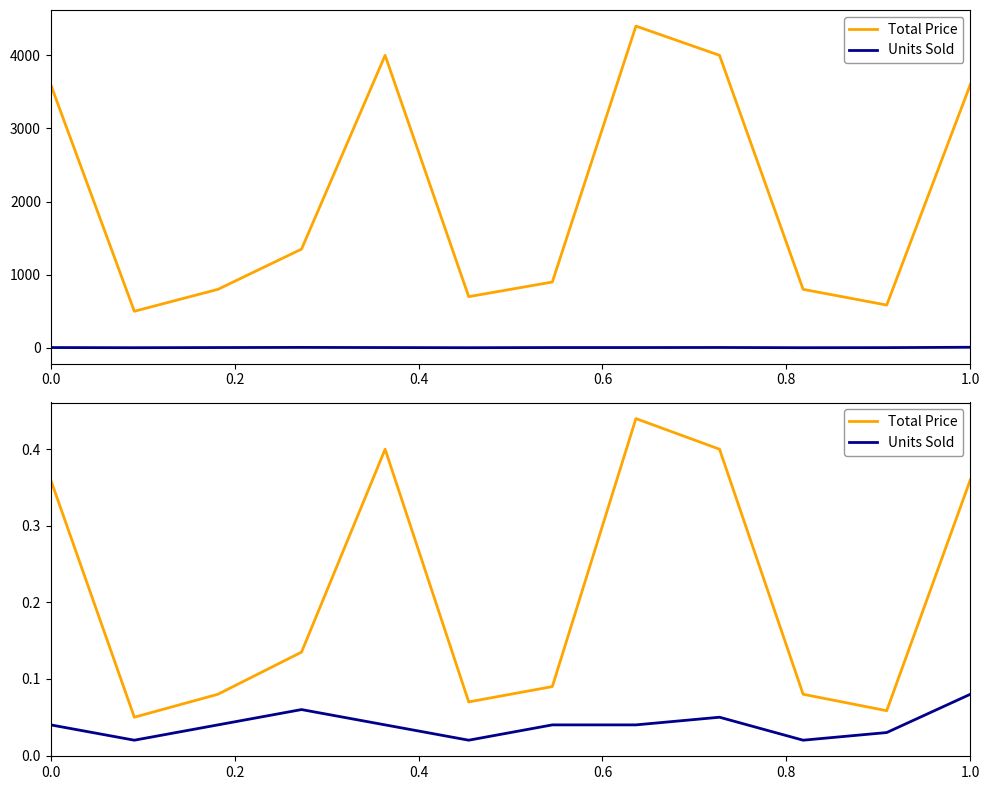

True or false: Units Sold has more than 0 points higher than both neighbors.

True